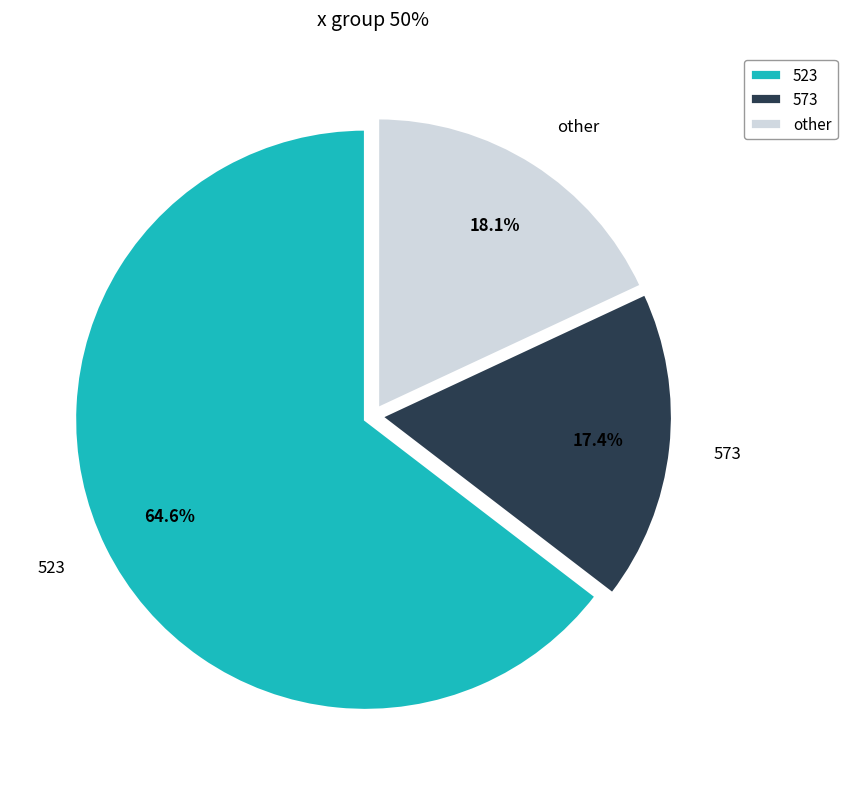

What is the smallest slice in the pie chart?

573